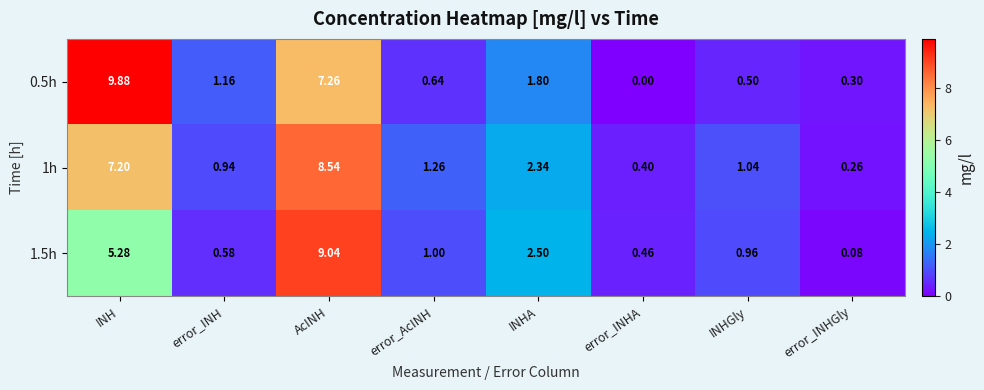

Where is 1h nearest to the value 4?

INHA